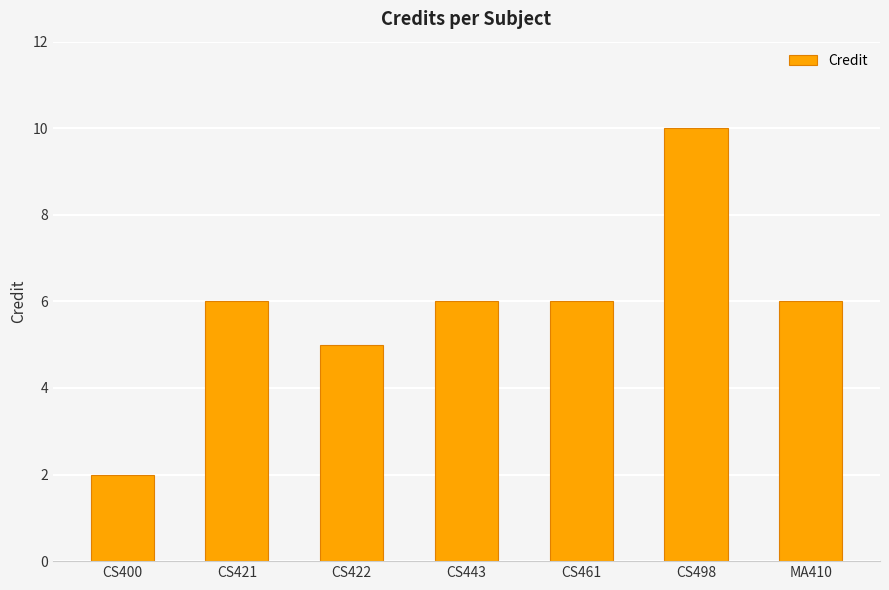

How many distinct data groups are displayed?

1